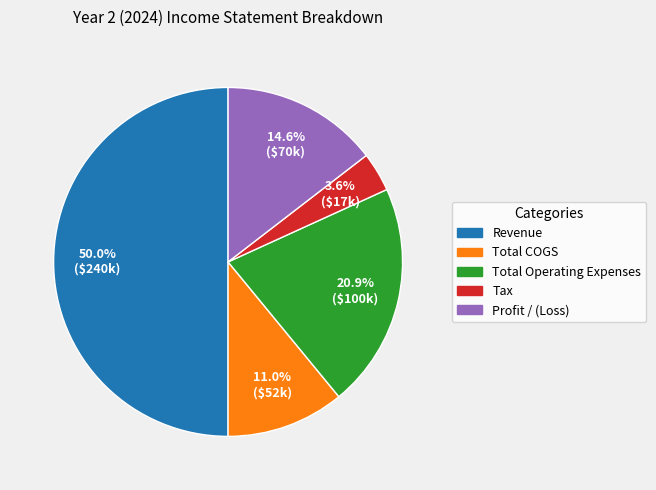

Which category has the smallest portion of the pie?

Tax